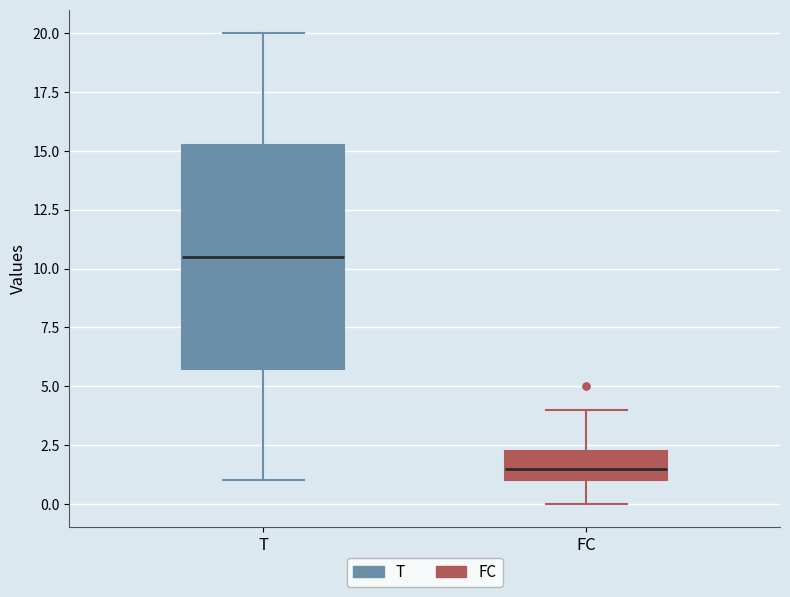

Which box is the tallest, from its lower edge to its upper edge?

T